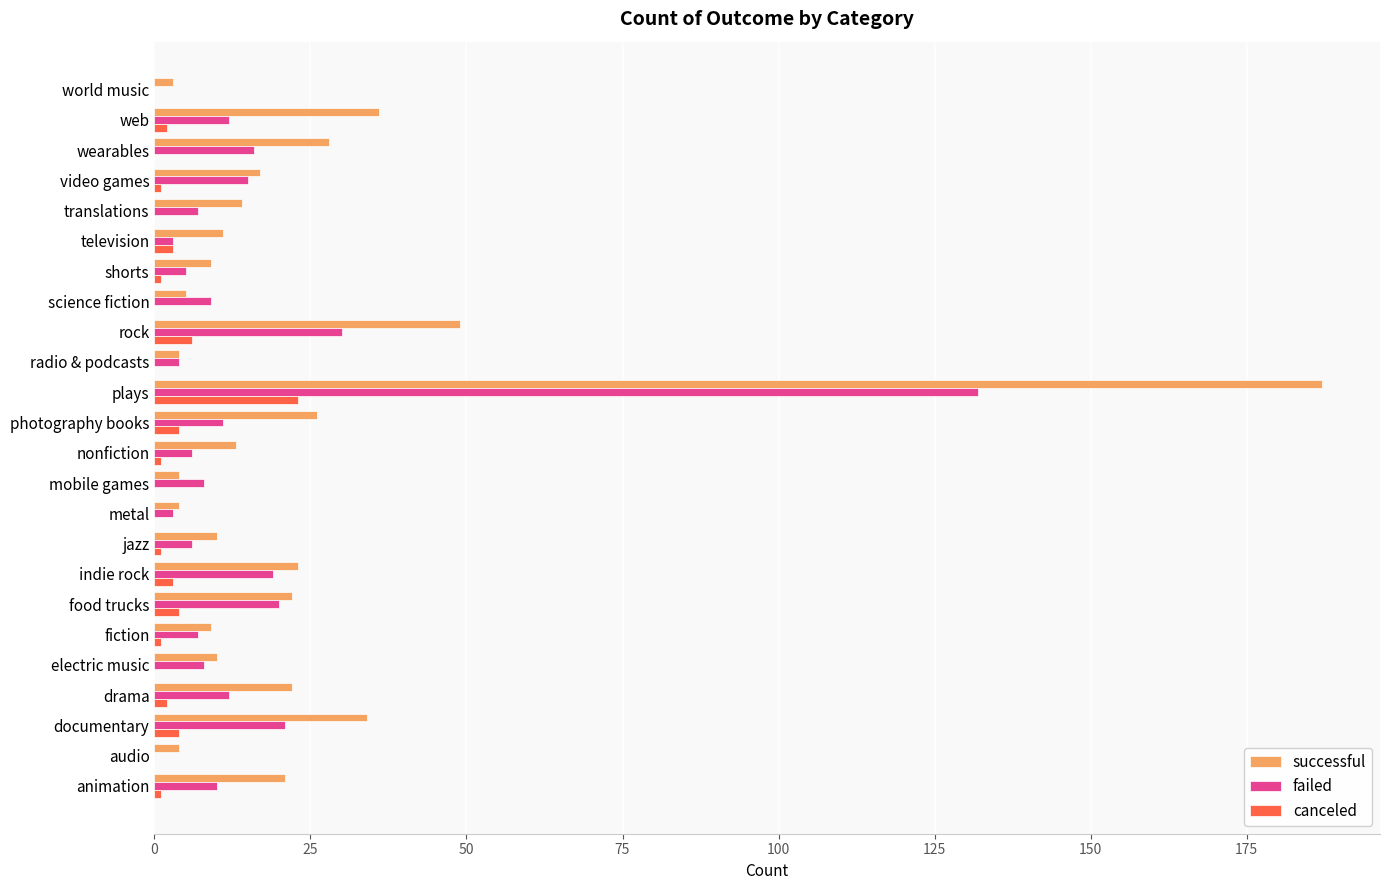

At which category is the sum across all series the highest?

plays